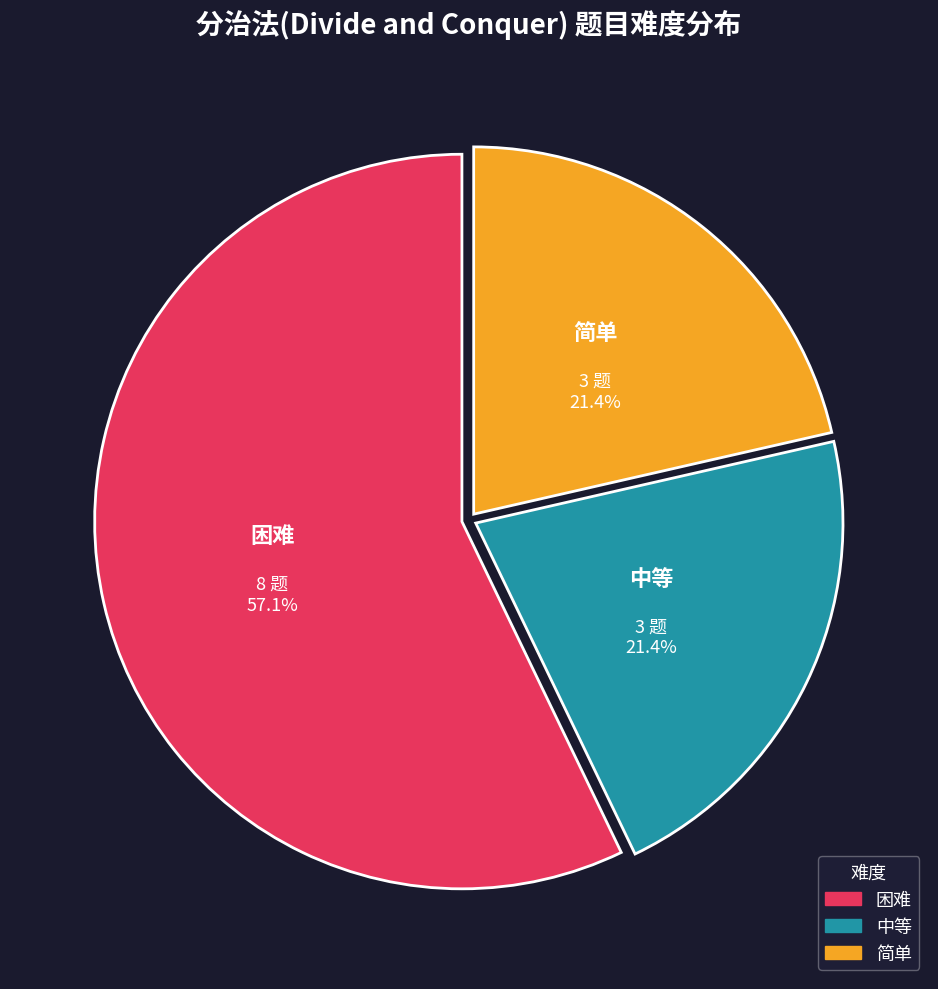

To the nearest percent, what is the average slice percentage?

33%